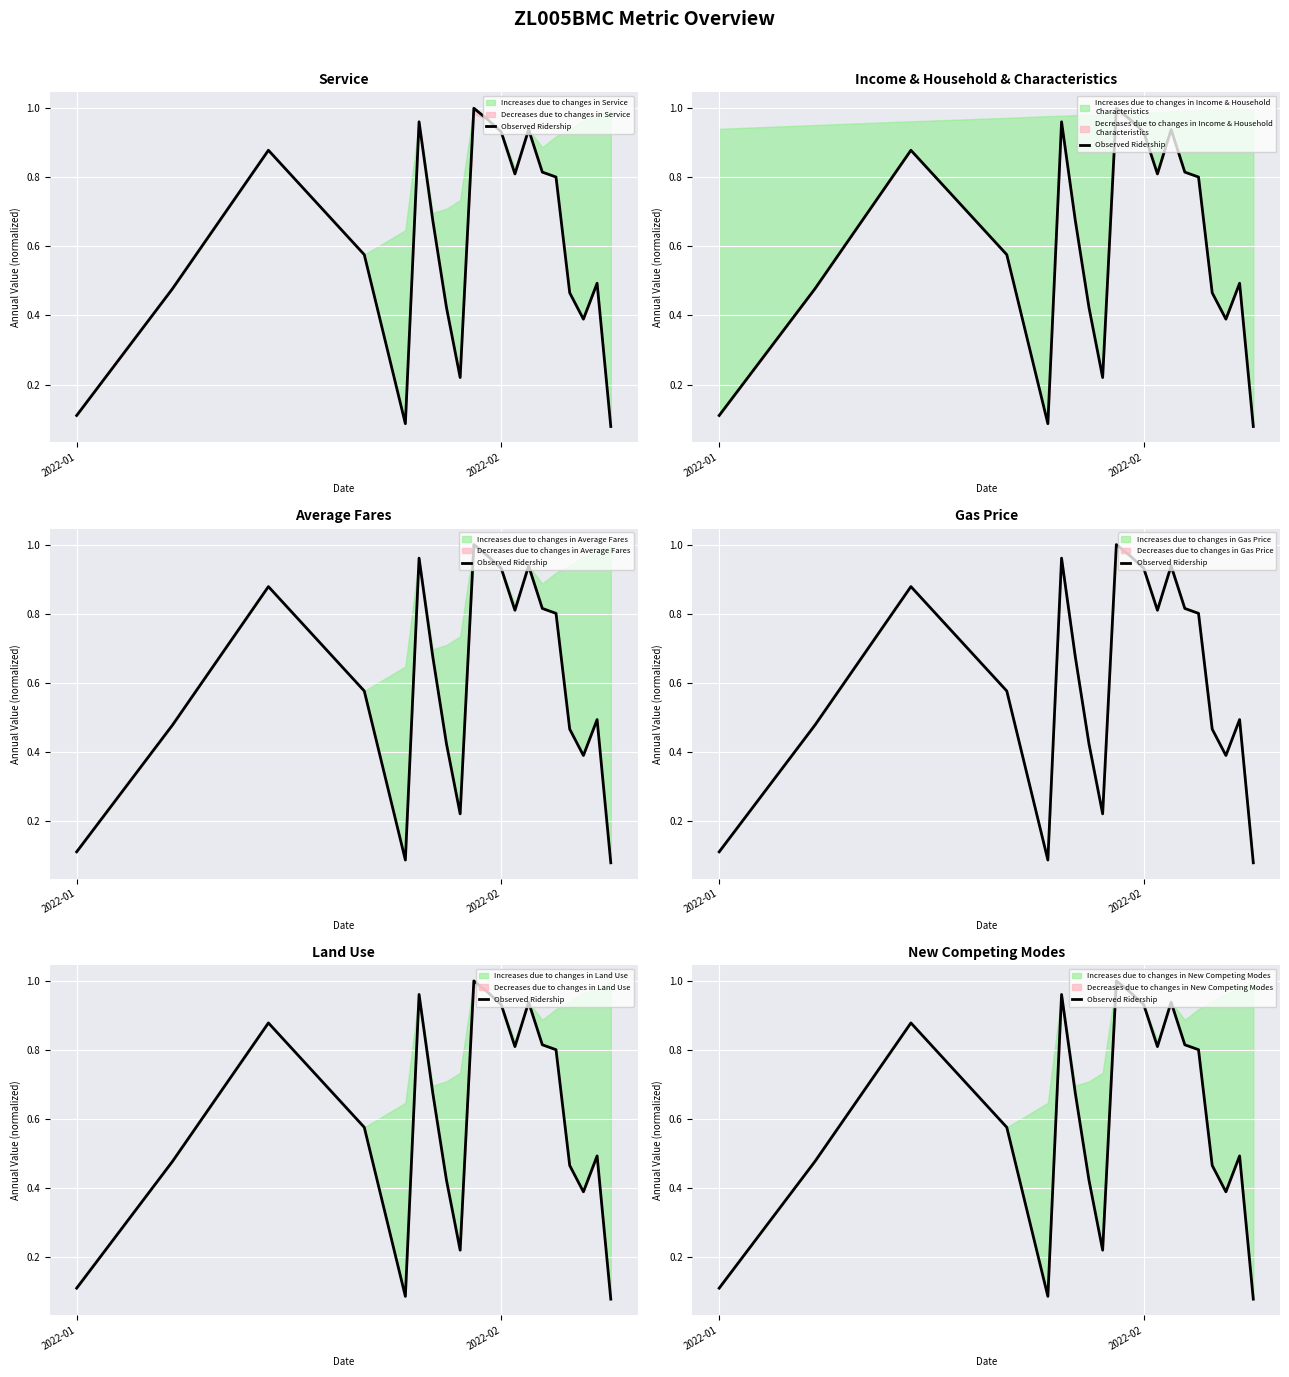

Reading left to right, what are all the values shown in this chart?

0.1	0.5	0.9	0.6	0.1	1.0	0.7	0.4	0.2	1.0	1.0	0.9	0.8	0.9	0.8	0.8	0.5	0.4	0.5	0.1